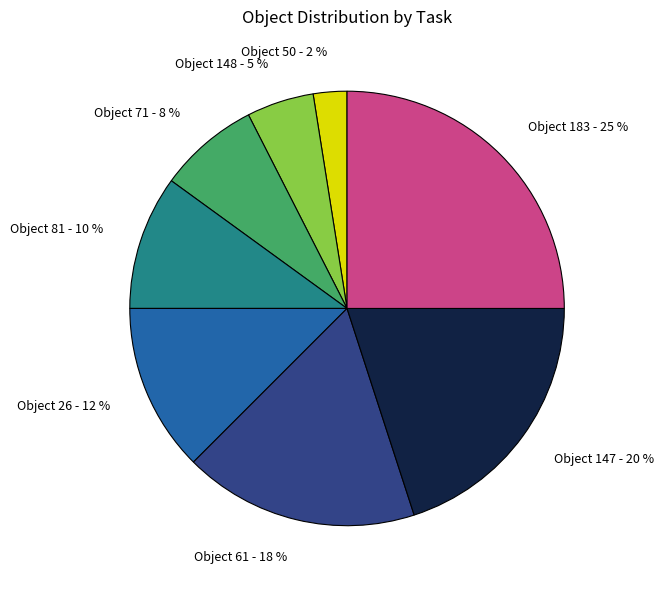

Is there any slice that represents more than half of the pie?

No